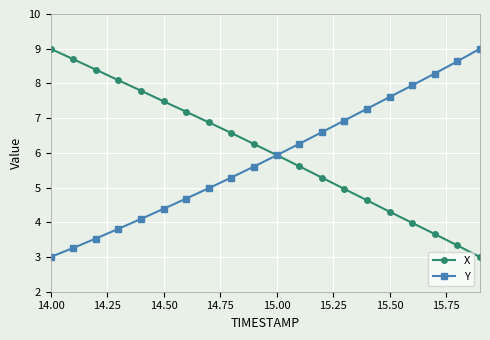

What is the lowest value of the Y series?

3.0